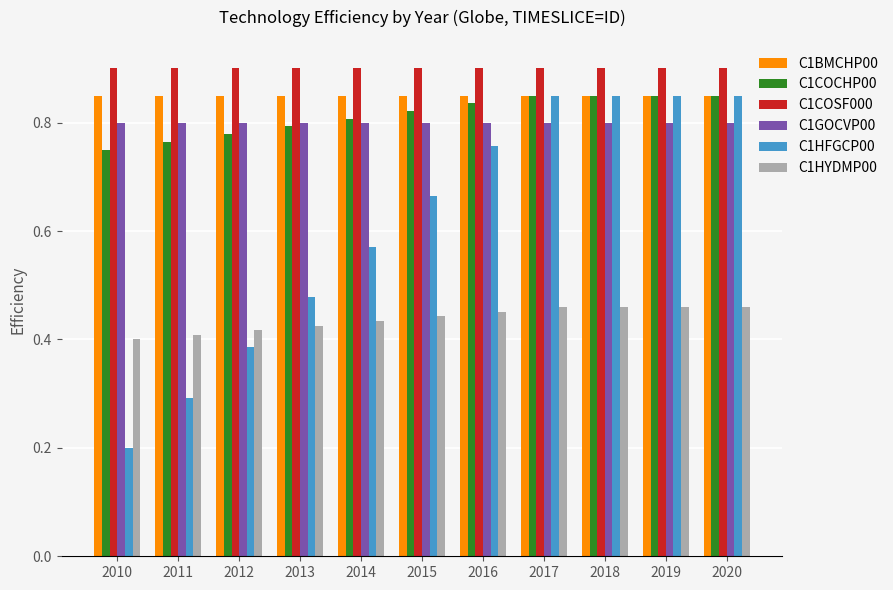

At 2010, list the series in order from smallest to largest.

C1HFGCP00, C1HYDMP00, C1COCHP00, C1GOCVP00, C1BMCHP00, C1COSF000